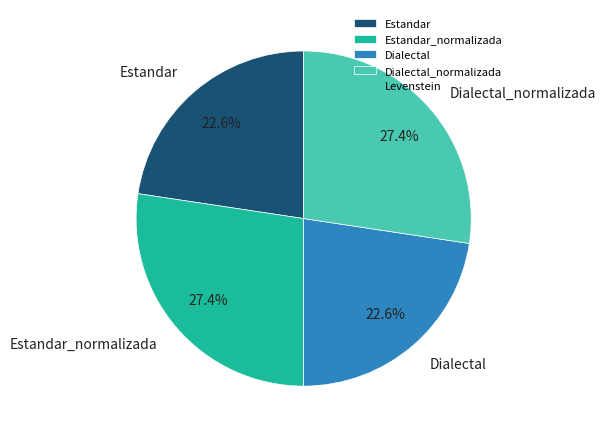

How many slices are in this pie chart?

4